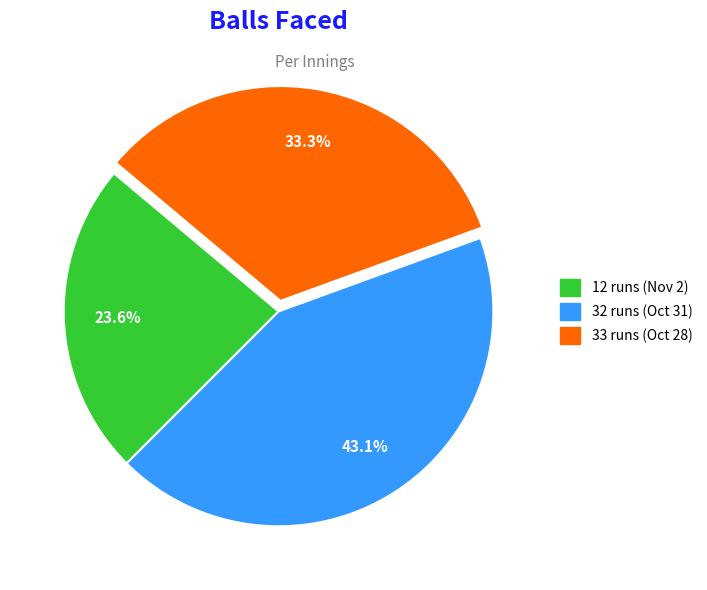

To the nearest percent, what portion does 33 runs (Oct 28) represent?

33%